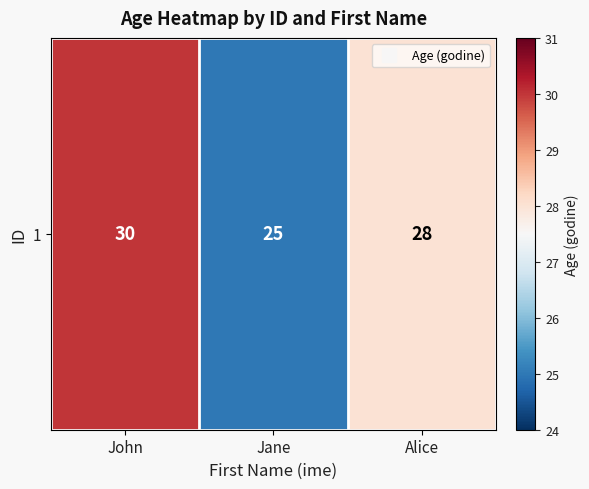

The chart shows a value of 30 at John. True or false?

True